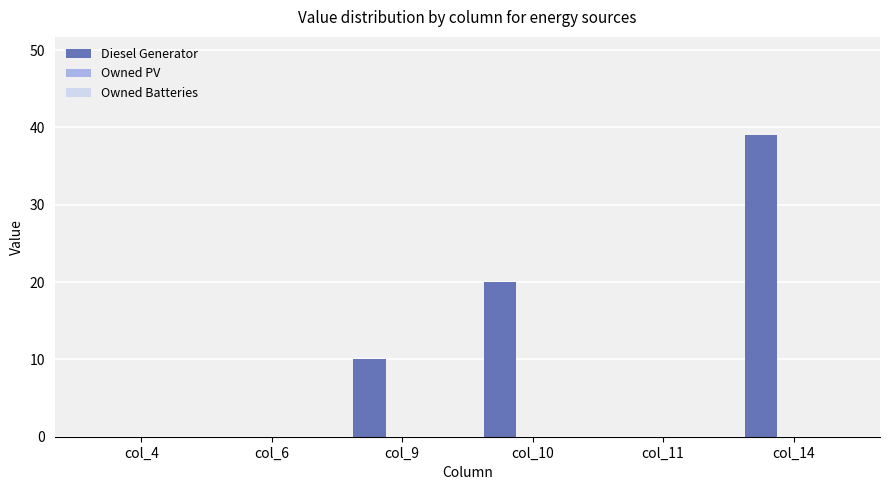

Count the number of data series in this chart.

1